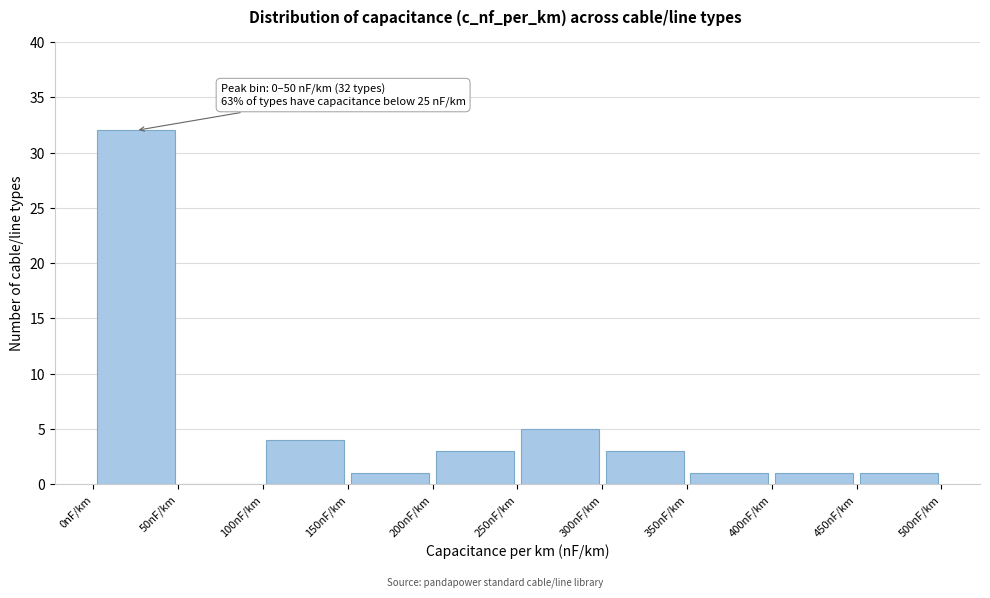

Over which range of the x-axis is the bar tallest?

0 to 50